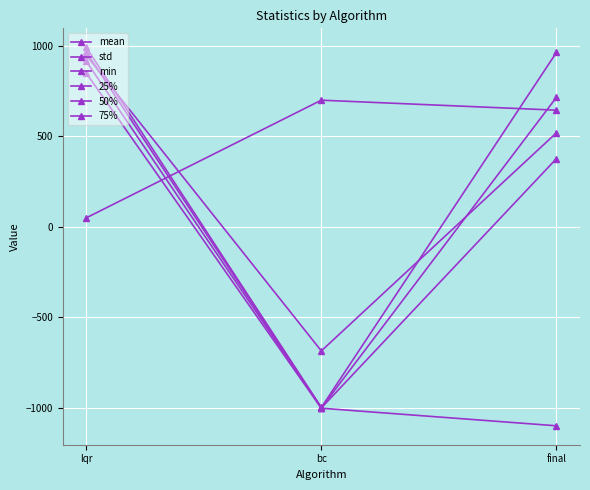

How many negative values does the 50% series have?

1